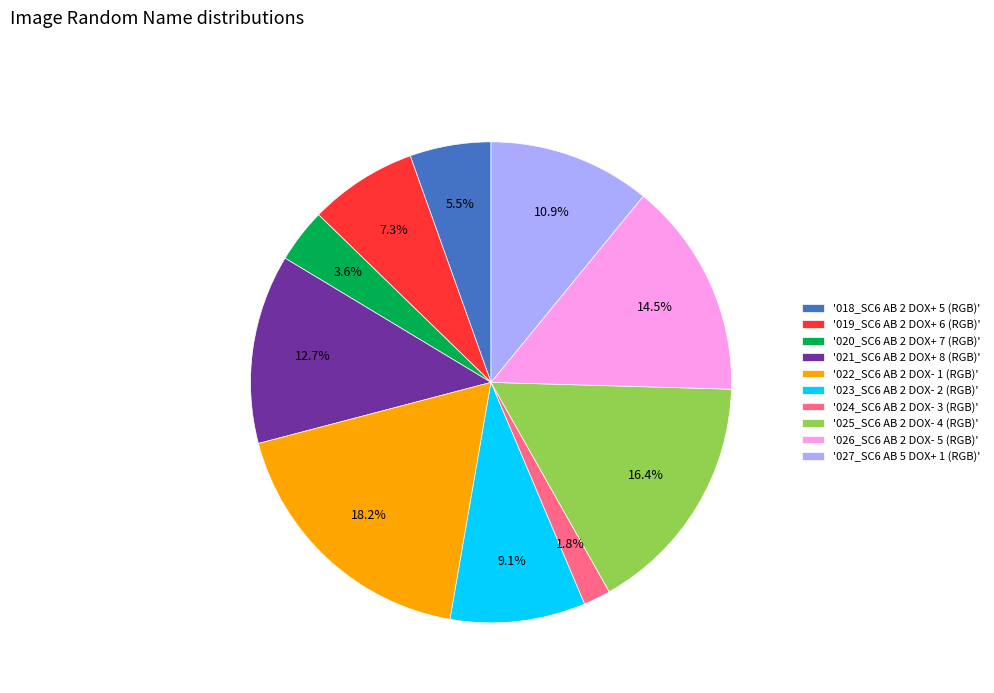

What is the largest slice in the pie chart?

'022_SC6 AB 2 DOX- 1 (RGB)'